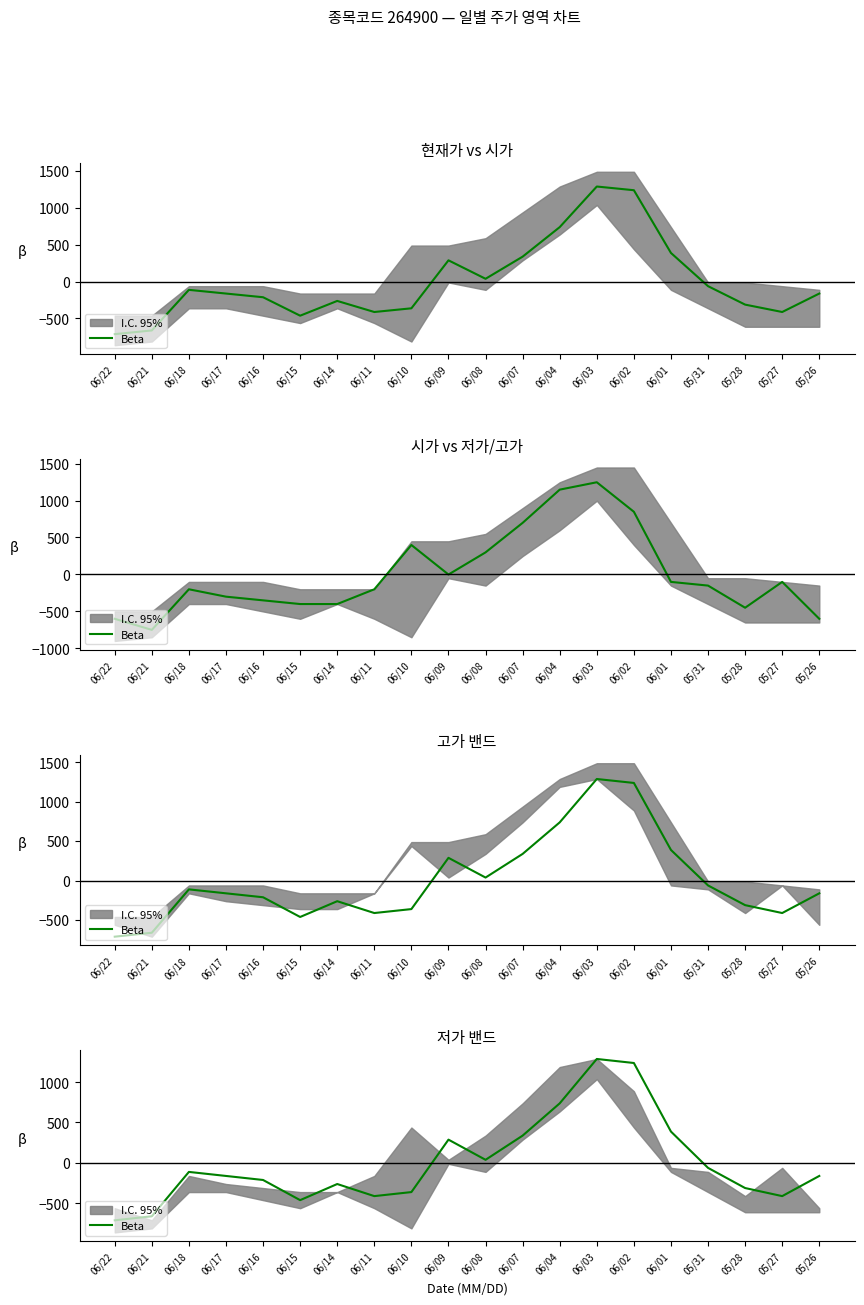

What is the label of the 20th point from the left?

05/26